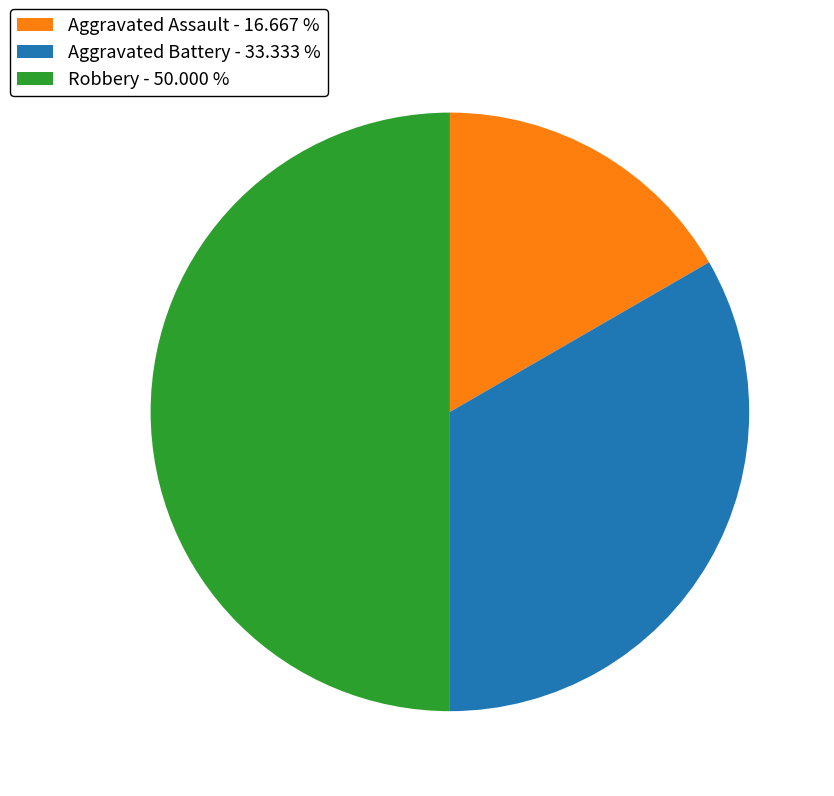

What is the ratio of the value at Aggravated Assault - 16.667 % to the value at Aggravated Battery - 33.333 %?

0.5